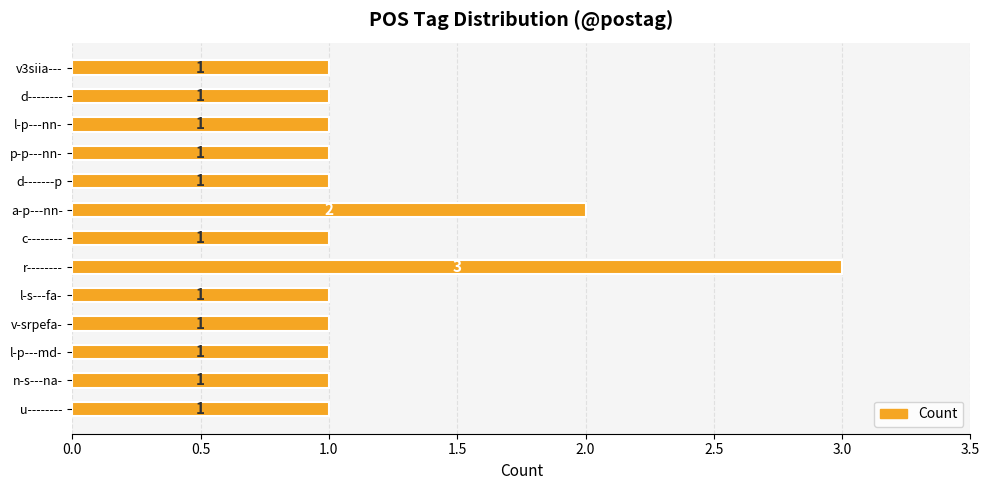

What is the maximum value shown in the chart?

3